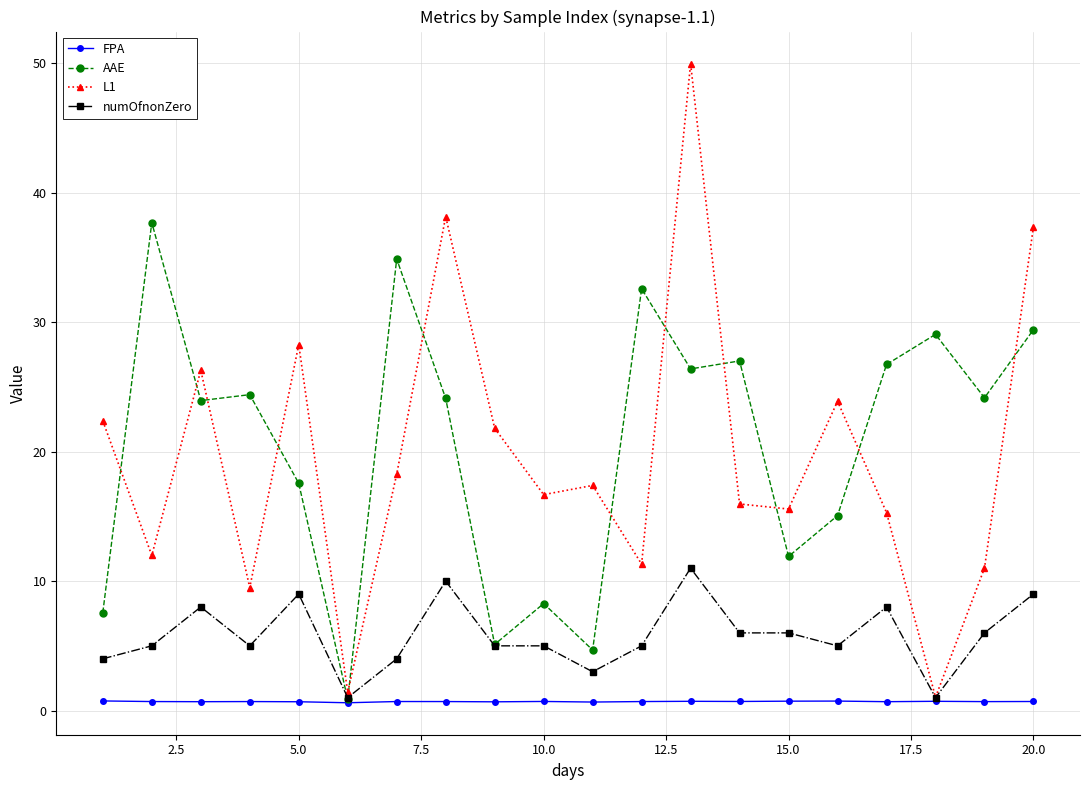

How many FPA values are between 0 and 1?

20